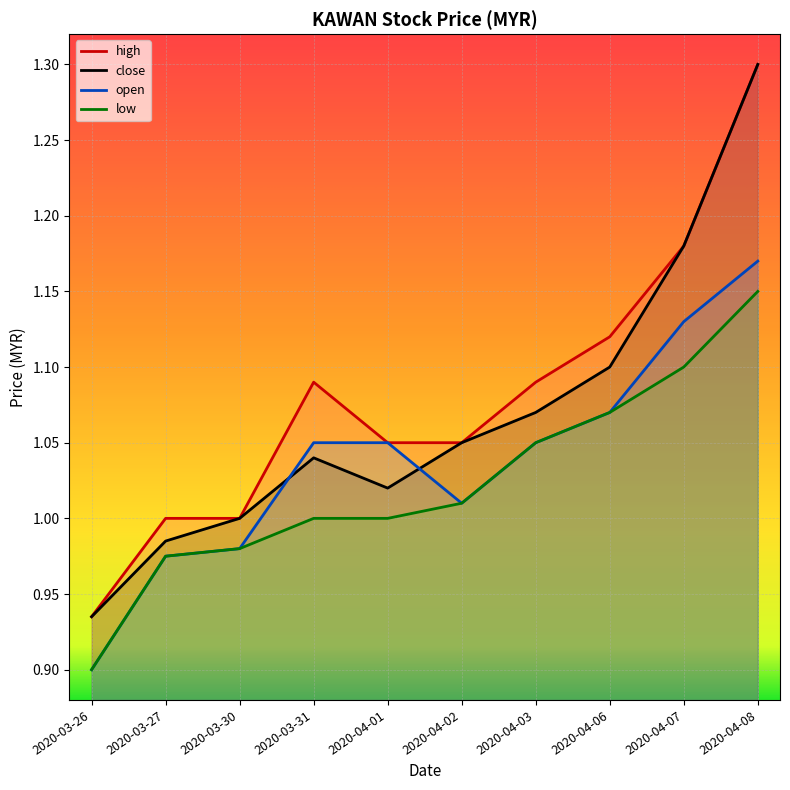

The value of close at 2020-04-03 is 1.1. True or false?

True